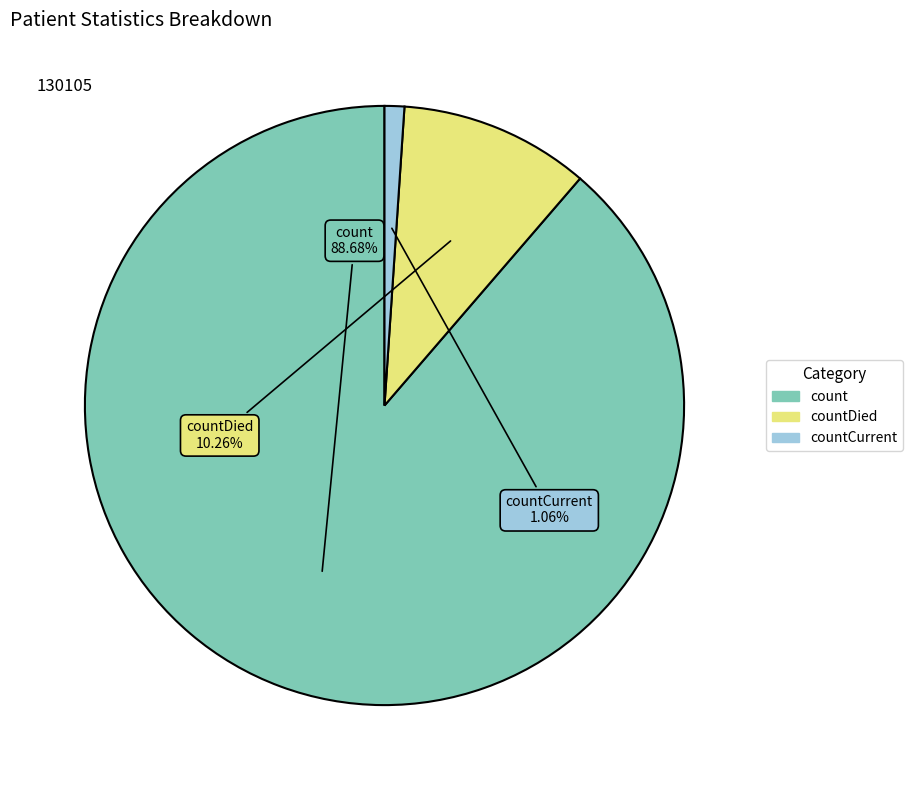

Does any single category account for the majority?

Yes